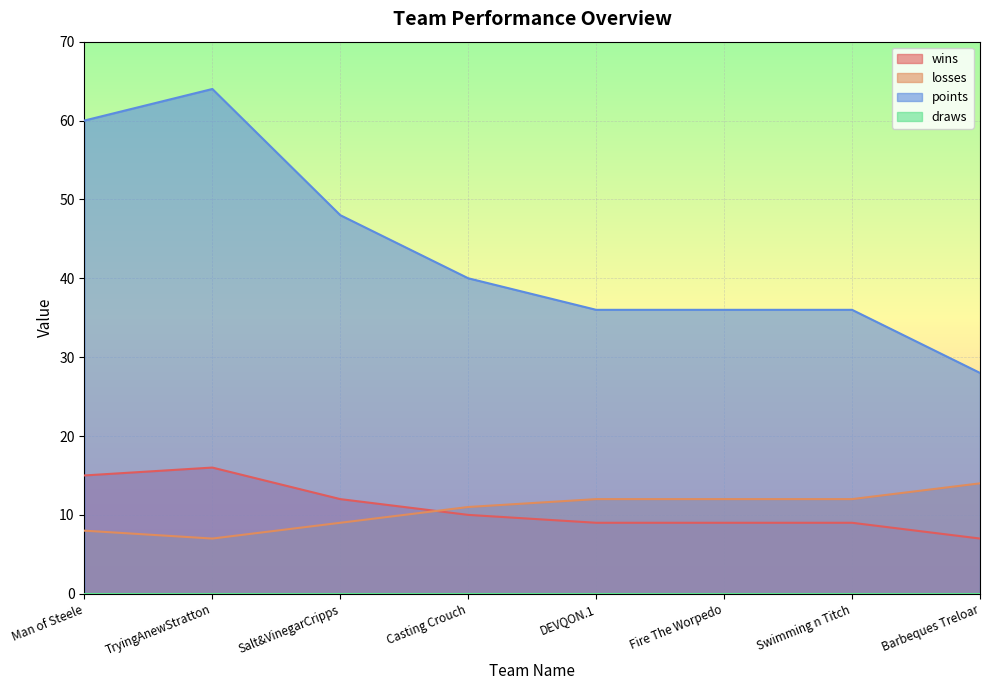

Reading left to right, list all the values displayed in this chart.

wins: 15	16	12	10	9	9	9	7
losses: 8	7	9	11	12	12	12	14
points: 60	64	48	40	36	36	36	28